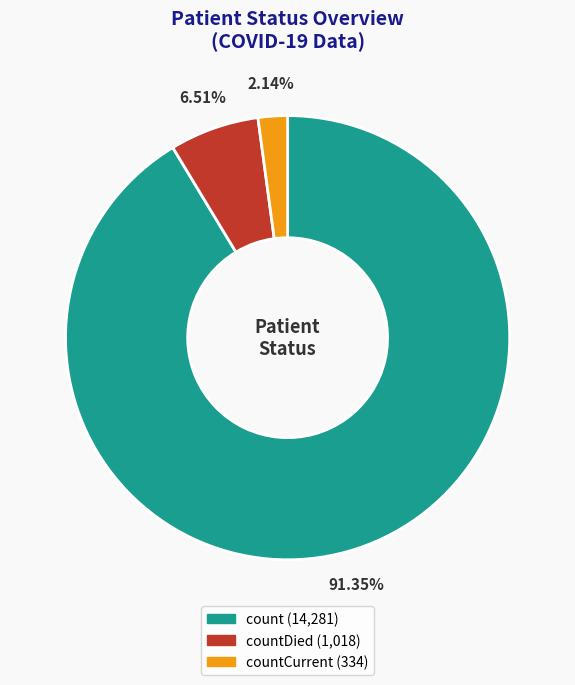

Is there a majority slice in this chart?

Yes